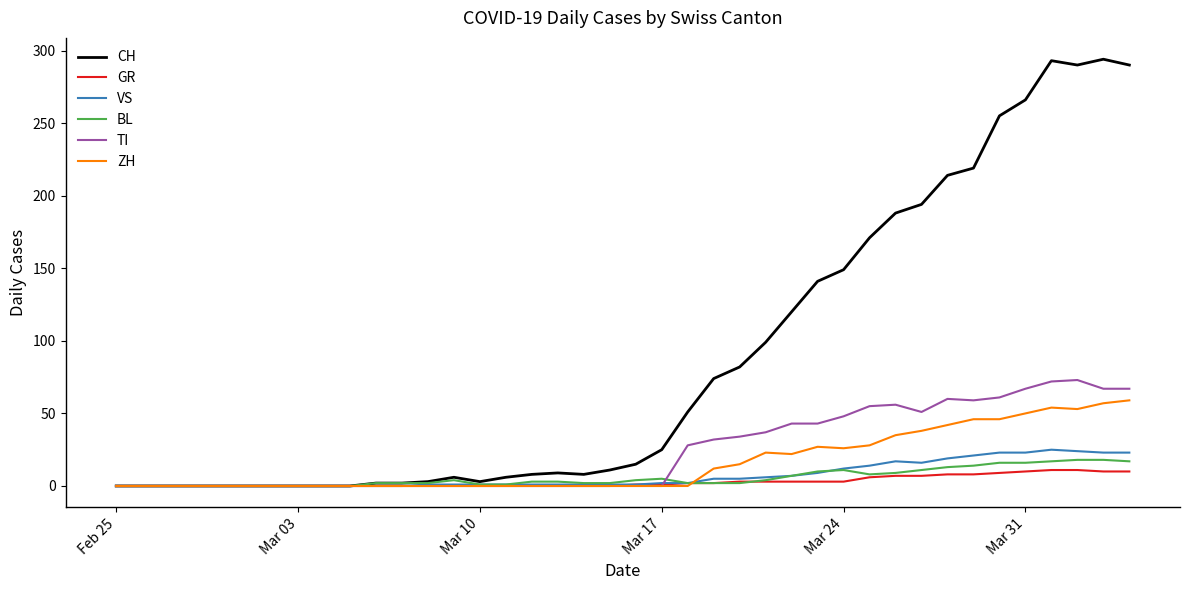

Which series has the largest total across all categories?

CH